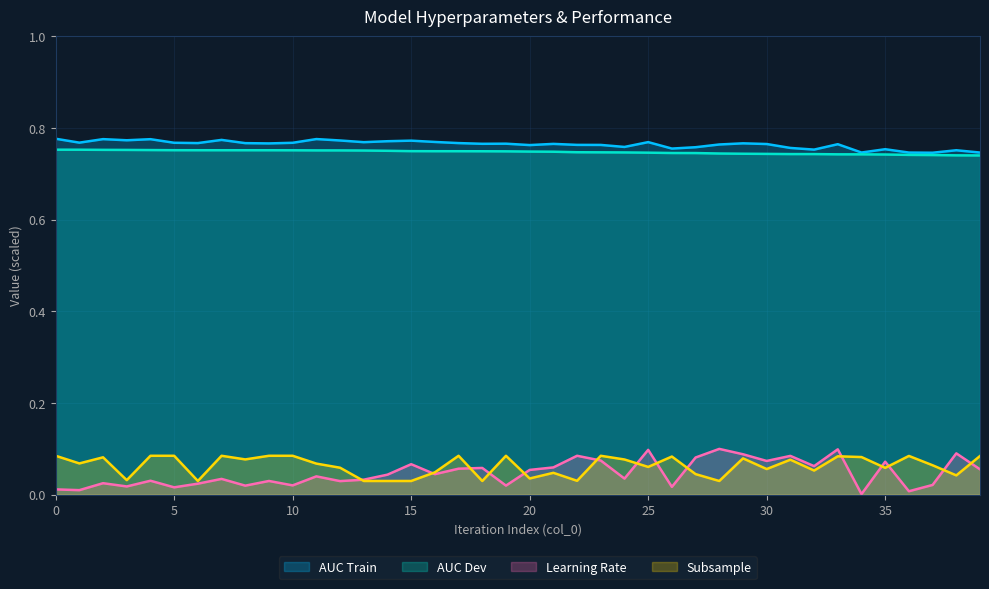

What is the value of the auc_train point at the 20th from the left?

0.8